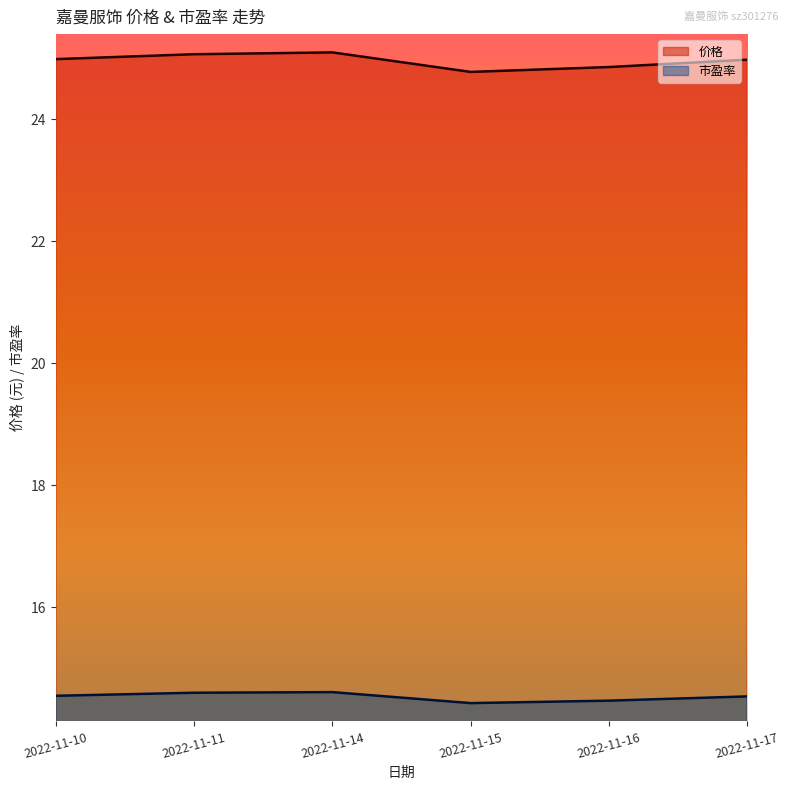

How many lines are shown in the chart?

2